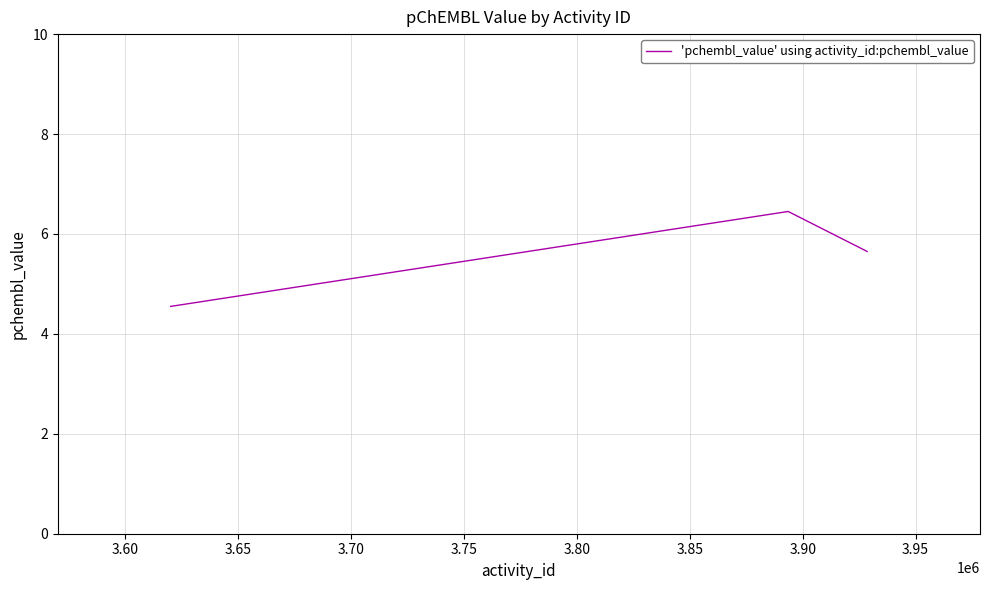

What is the difference between the maximum and minimum values?

1.9